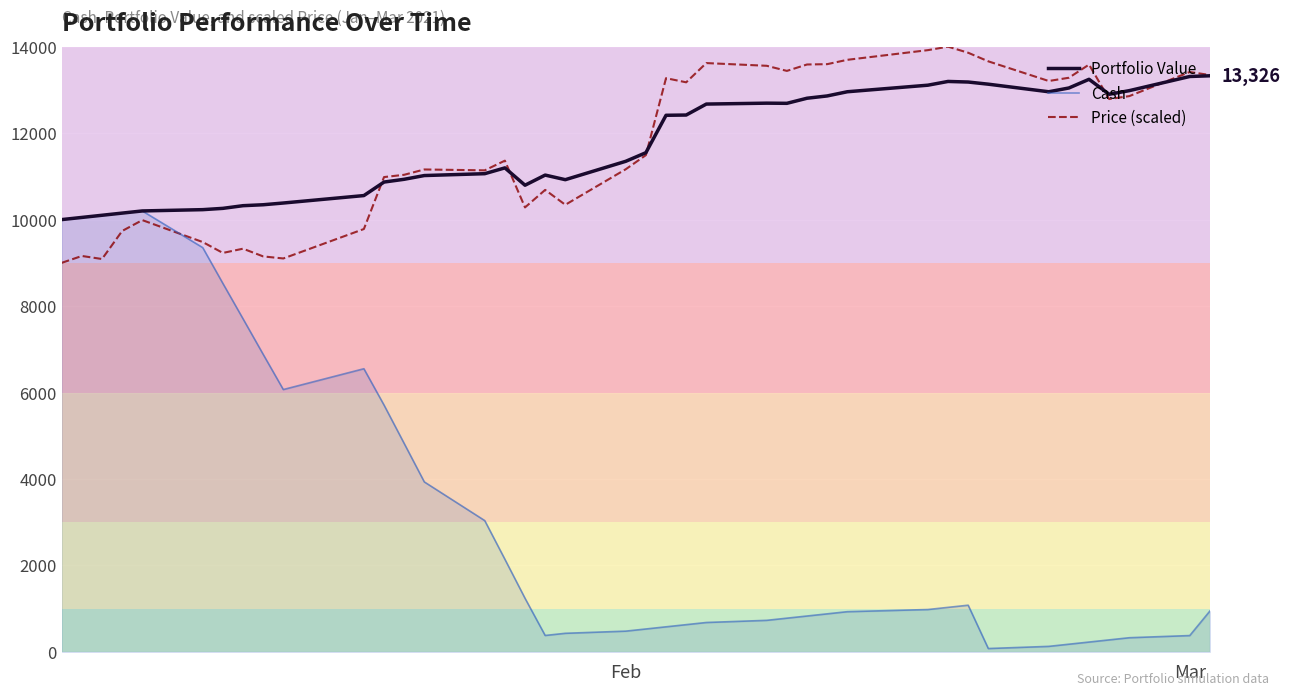

What is the average value of the Cash series?

3248.9